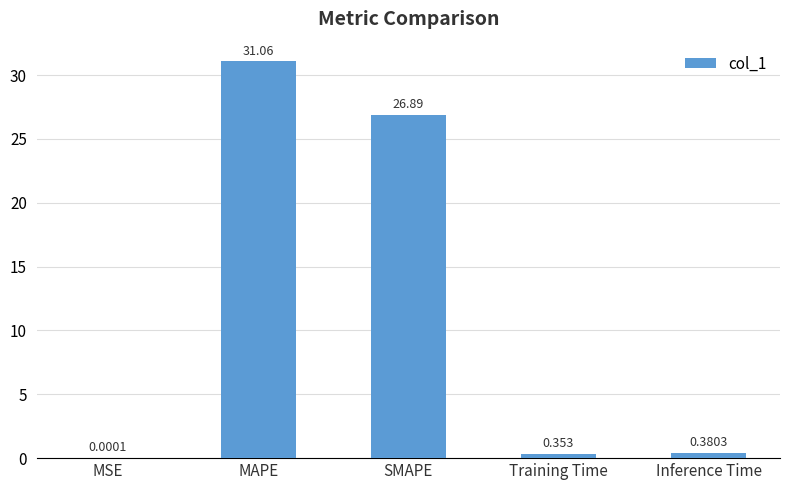

At which category does the chart reach its peak across all series?

MAPE